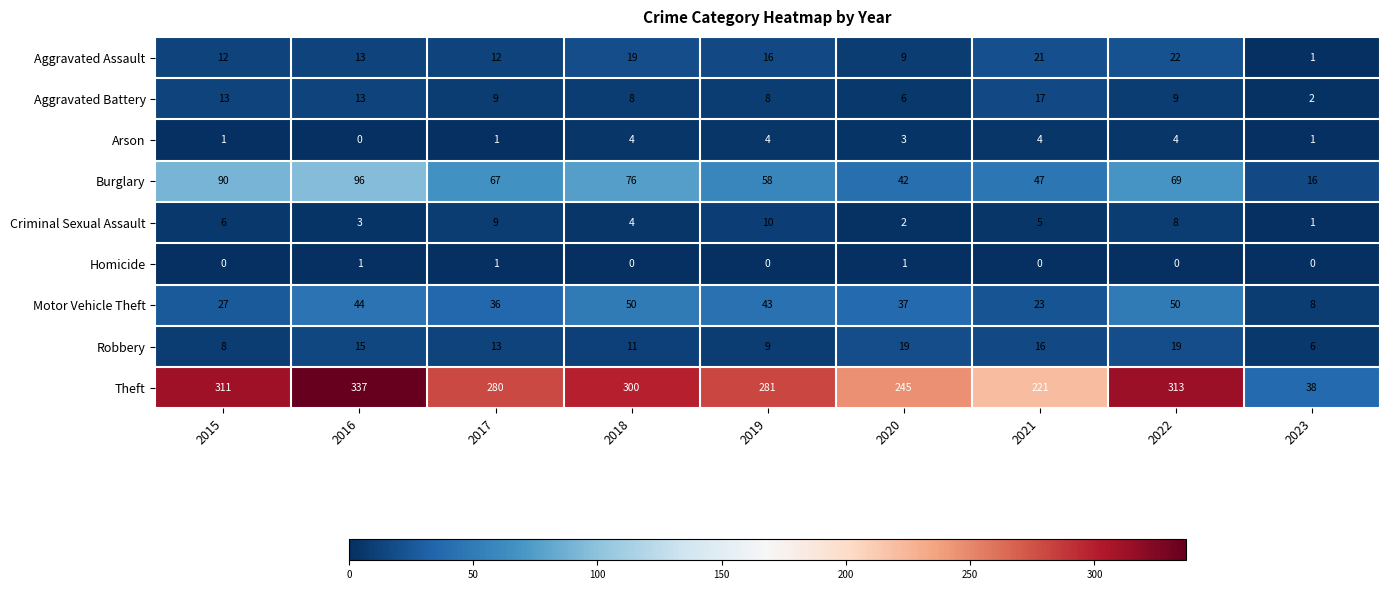

What is the total value across all series at 2017?

428